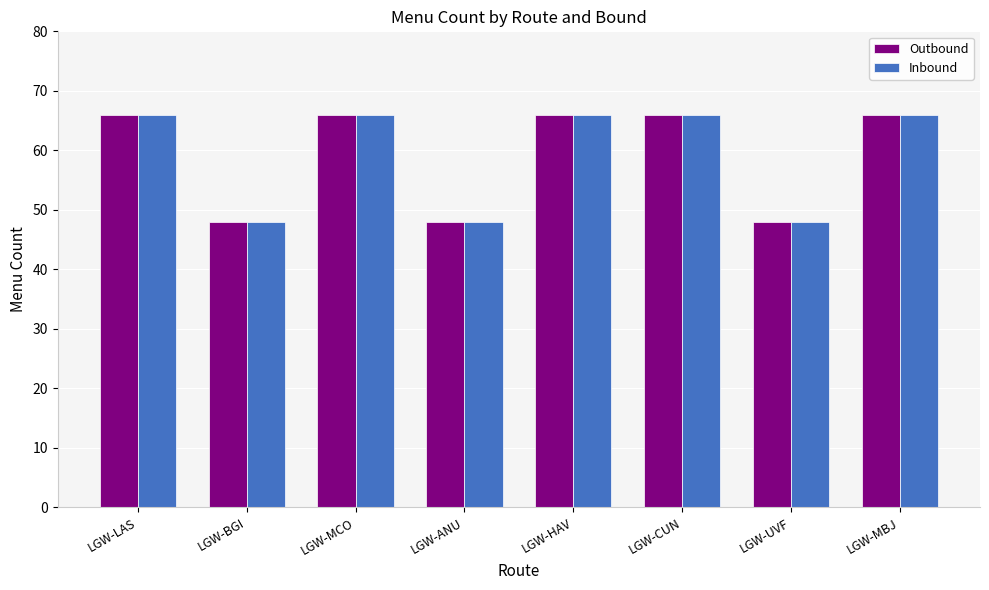

What is the approximate value of Outbound at LGW-MBJ, to the nearest 10?

70